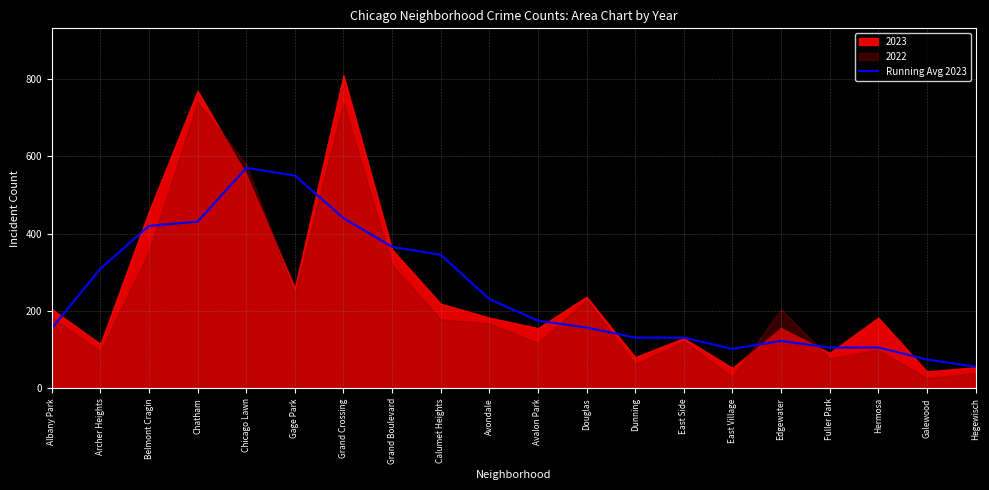

Reading left to right, transcribe all the data shown in this chart.

Albany Park=155.6	Archer Heights=309.4	Belmont Cragin=420.0	Chatham=431.0	Chicago Lawn=569.8	Gage Park=550.0	Grand Crossing=440.0	Grand Boulevard=366.0	Calumet Heights=345.2	Avondale=230.8	Avalon Park=175.2	Douglas=157.4	Dunning=131.4	East Side=131.4	East Village=102.4	Edgewater=122.8	Fuller Park=105.6	Hermosa=106.0	Galewood=74.8	Hegewisch=56.4